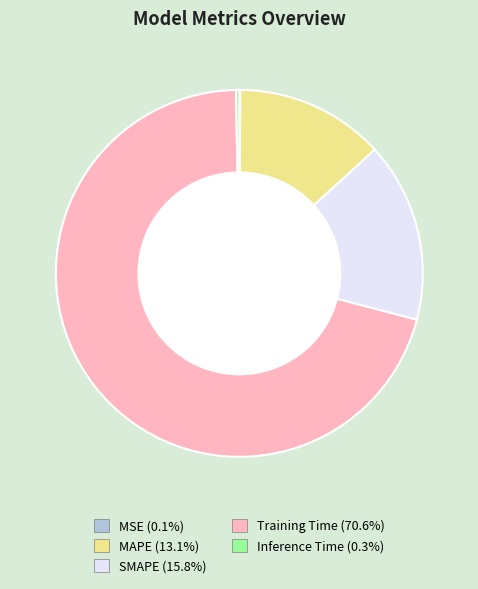

Is Training Time the majority of the pie?

Yes